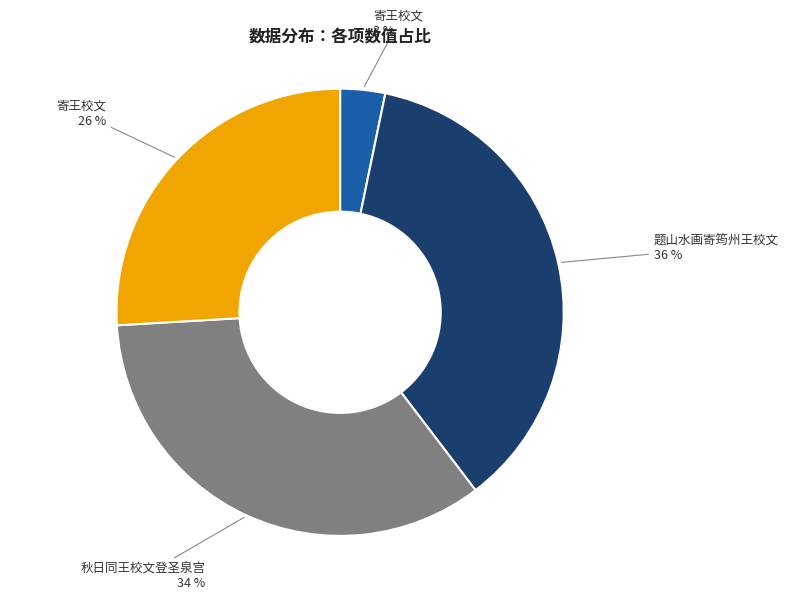

Does any single category account for the majority?

No